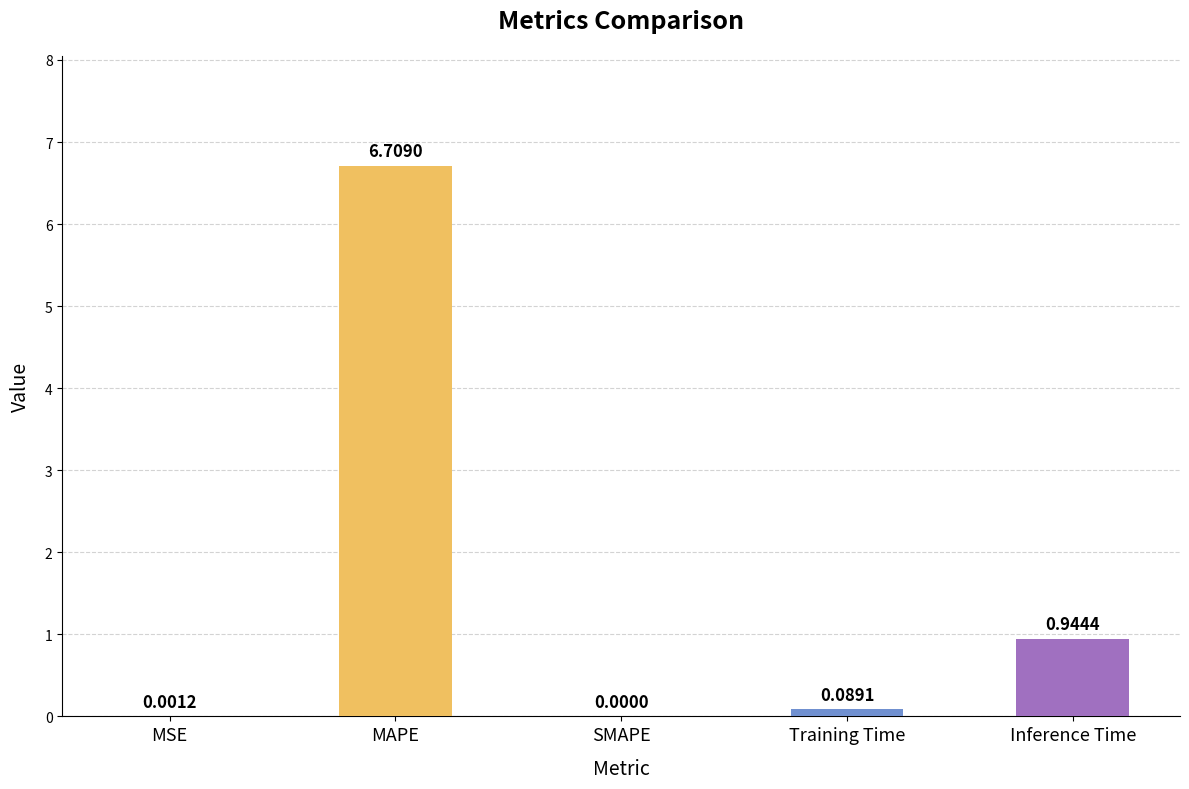

Which category has the highest value across all series?

MAPE